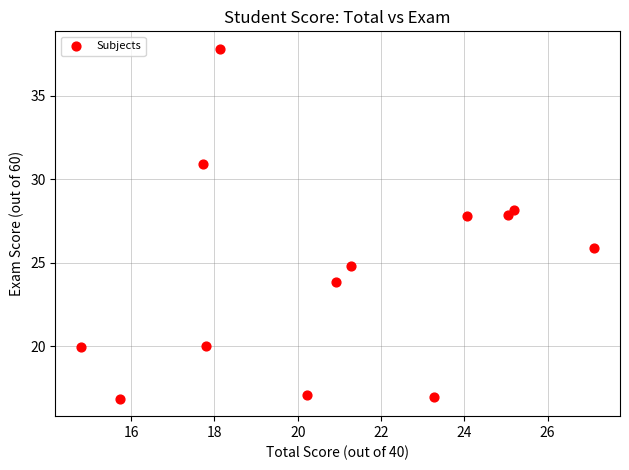

What is the range of Y values (max minus min)?

20.9